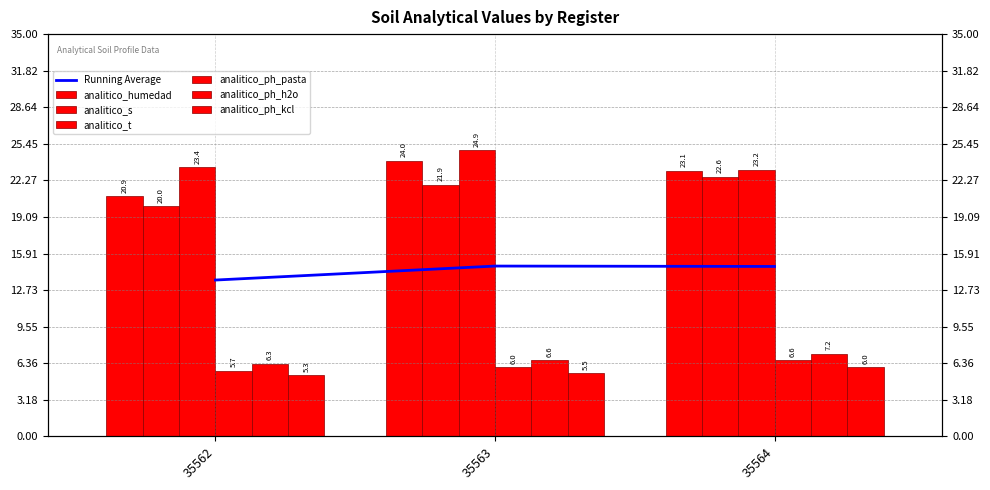

What is the greatest value displayed?

24.9